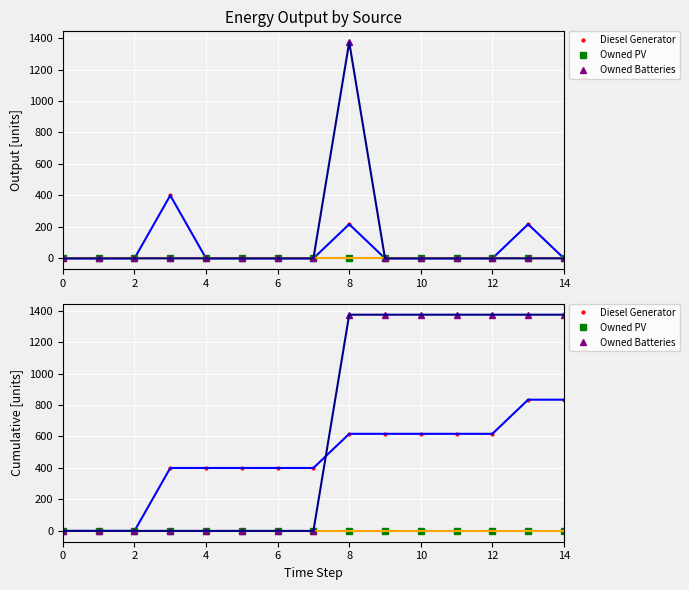

True or false: Owned Batteries (dot) and Owned Batteries (line) intersect in this chart.

False